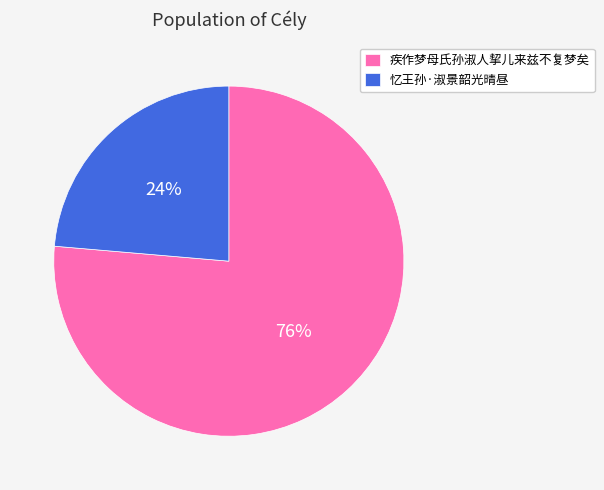

Rank the categories by value from highest to lowest.

疾作梦母氏孙淑人挈儿来兹不复梦矣, 忆王孙·淑景韶光晴昼